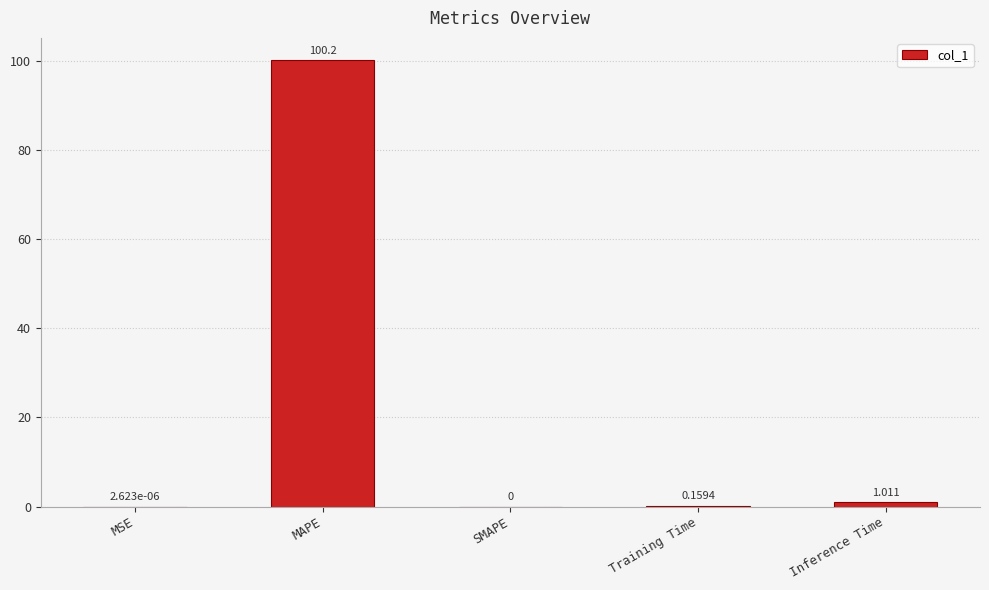

Between MAPE and Inference Time, which is larger?

MAPE